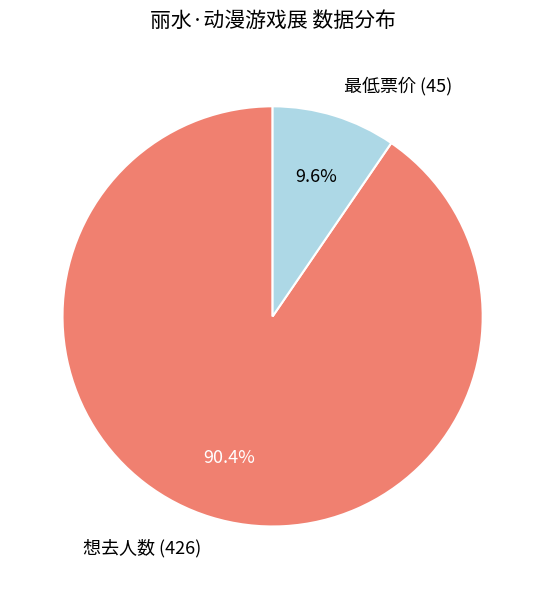

Rank the categories by value from highest to lowest.

想去人数 (426), 最低票价 (45)